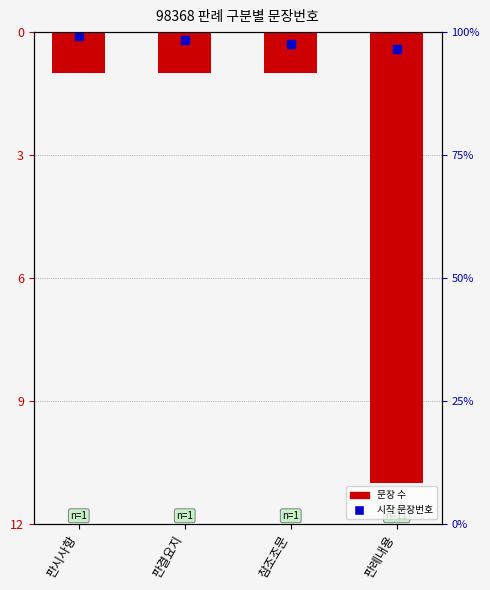

Which series has the largest total across all categories?

시작 문장번호